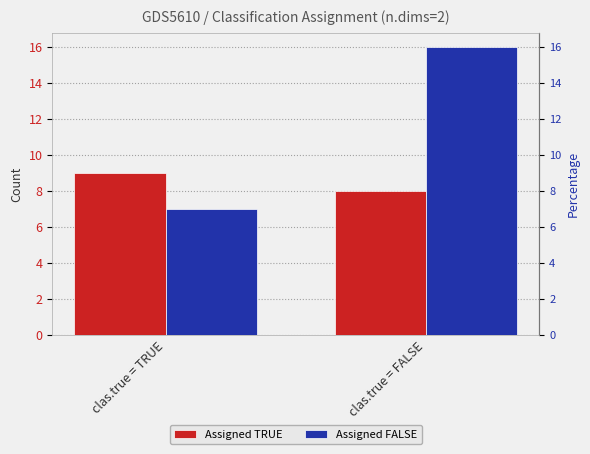

Which series has the largest total across all categories?

Assigned FALSE